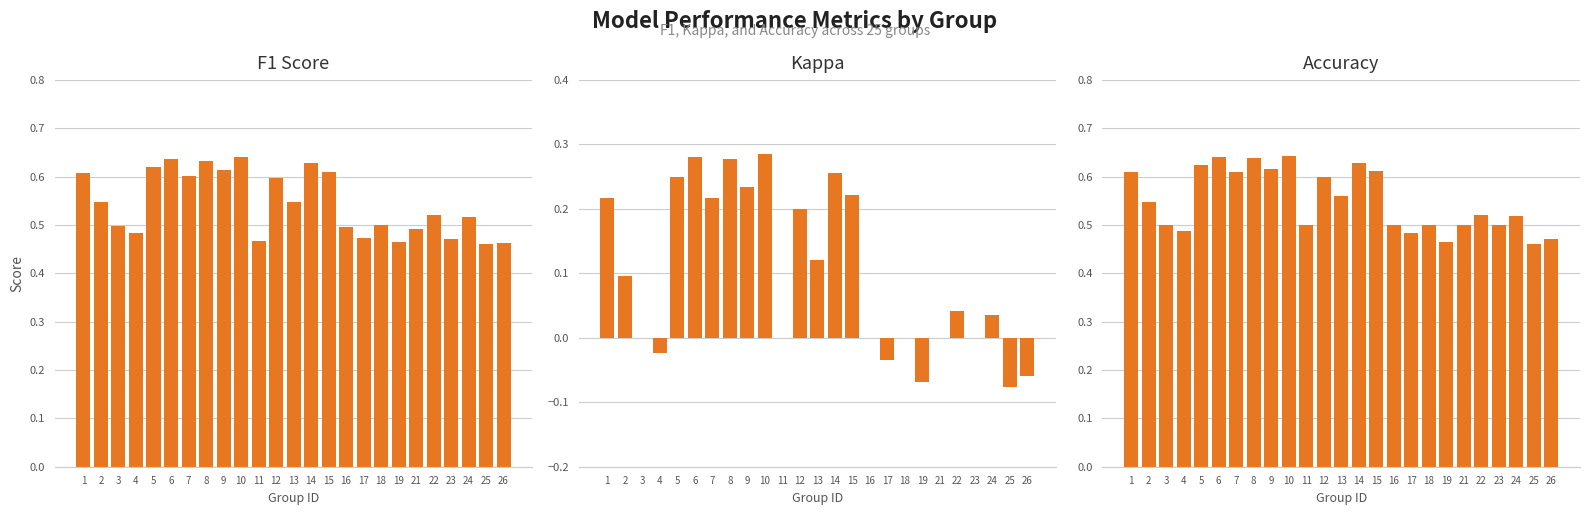

Between 14 and 23, which is larger?

14